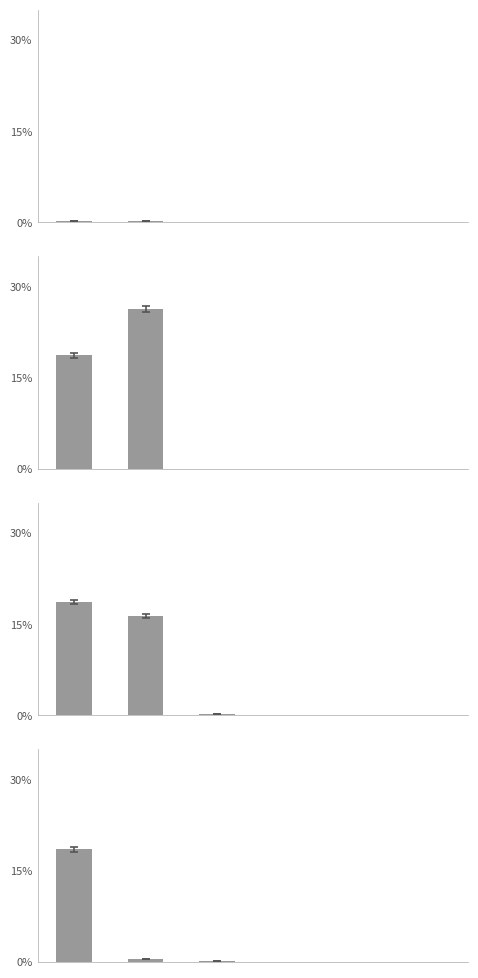

Does the chart contain stacked bars?

No